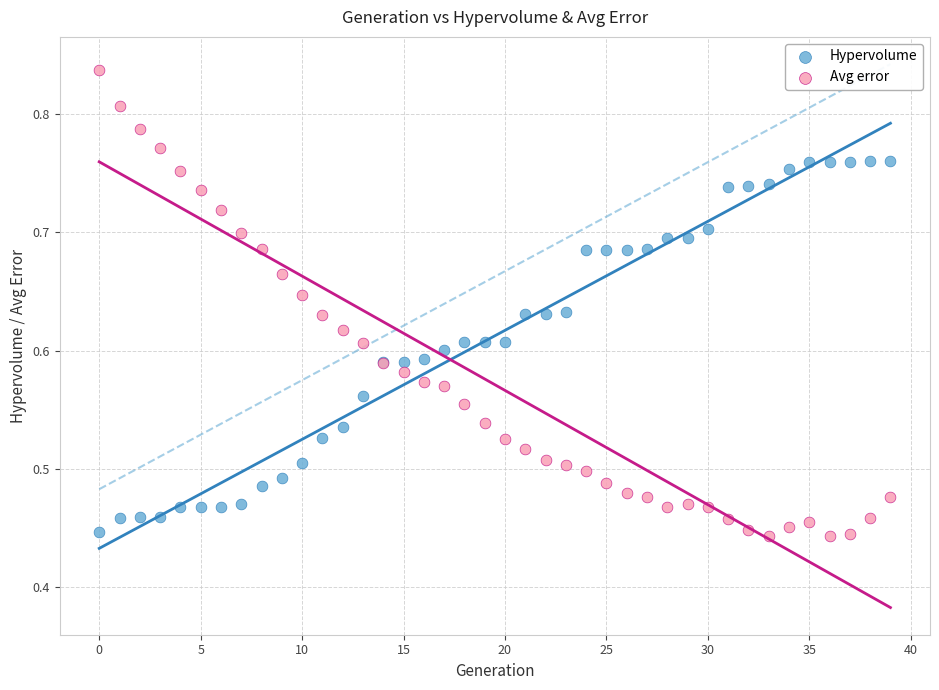

Which series contains the highest Y value?

Avg error